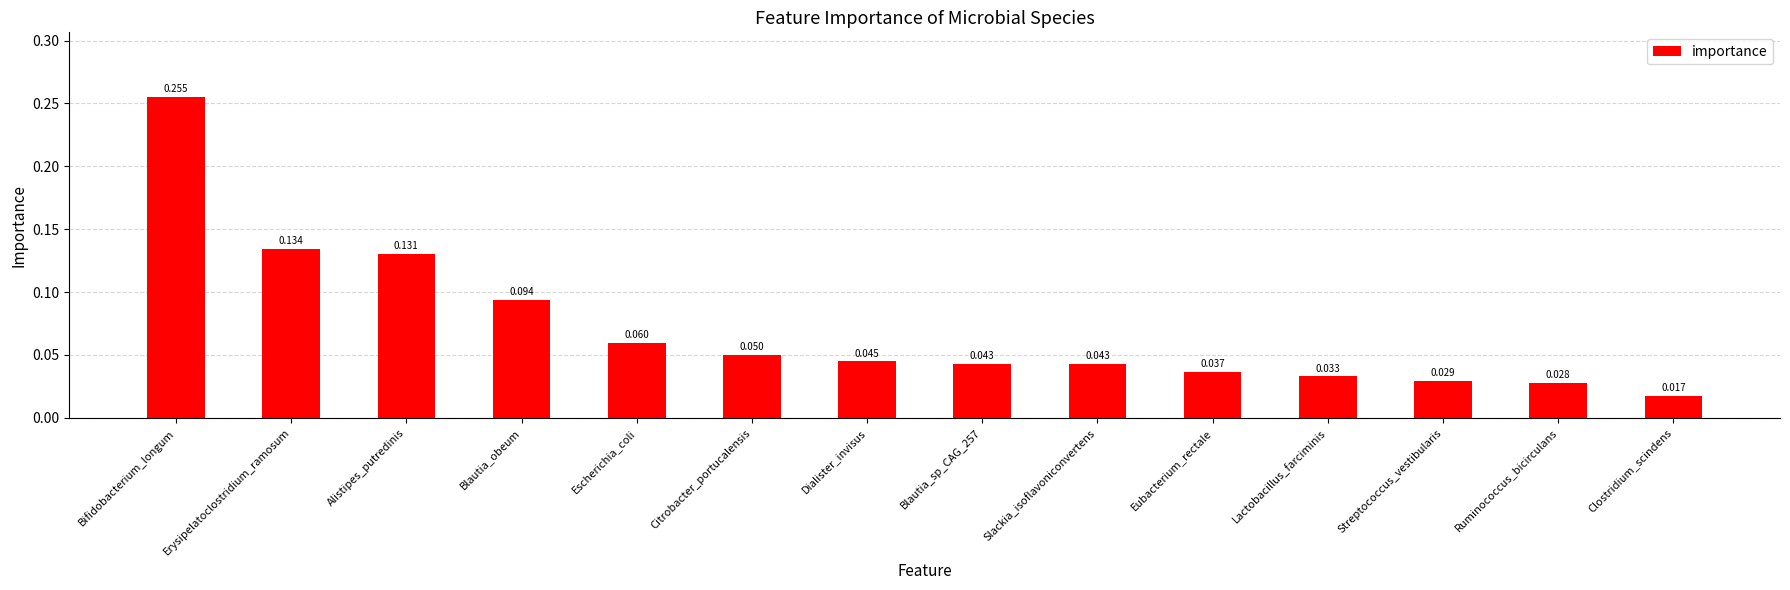

Which has a higher value, Blautia_sp_CAG_257 or Escherichia_coli?

Escherichia_coli